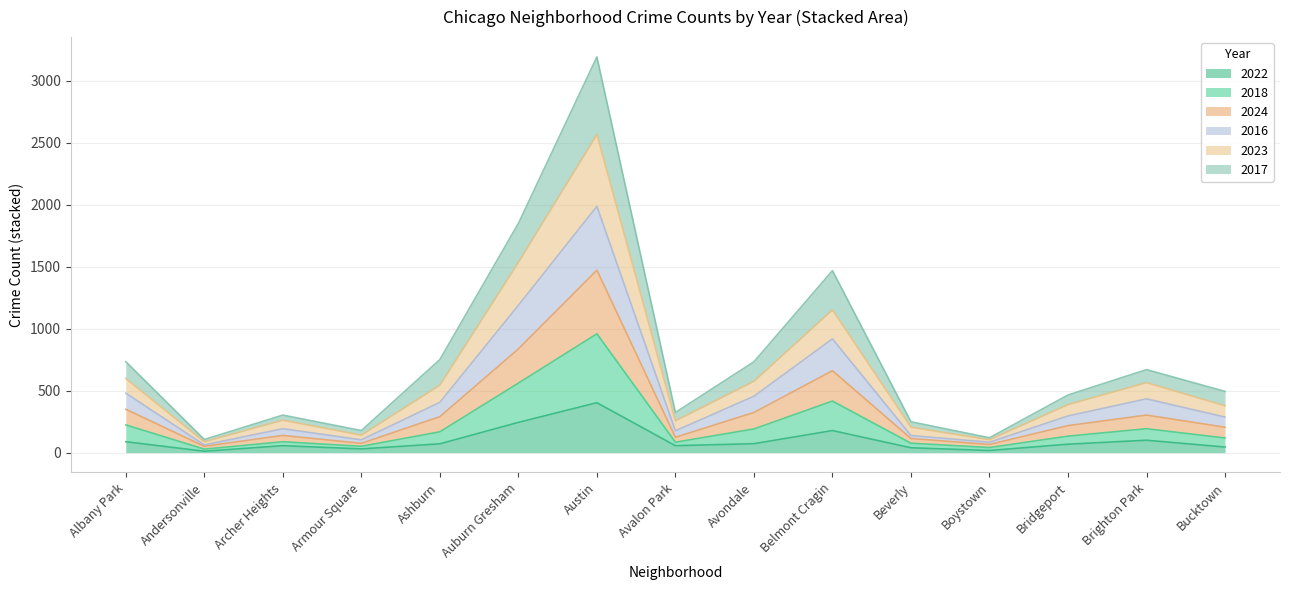

What is the smallest value displayed?

11